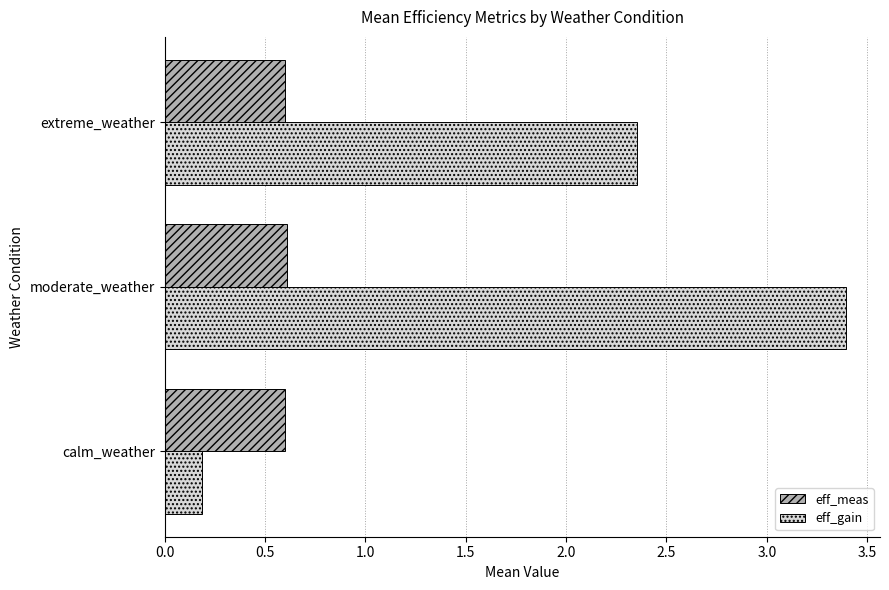

The value of eff_meas at calm_weather is 0.6. True or false?

True